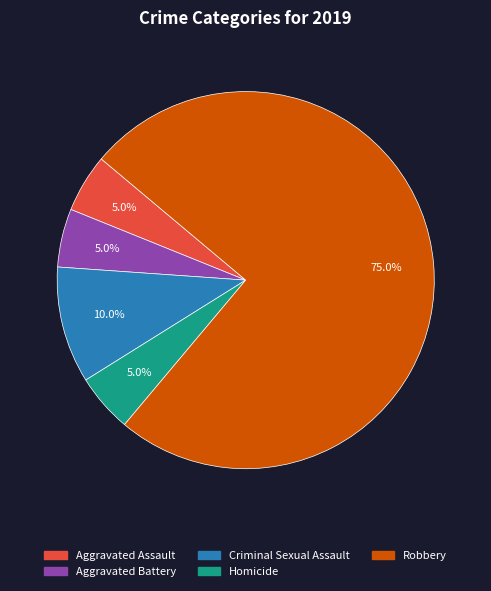

How many segments does this pie chart have?

5